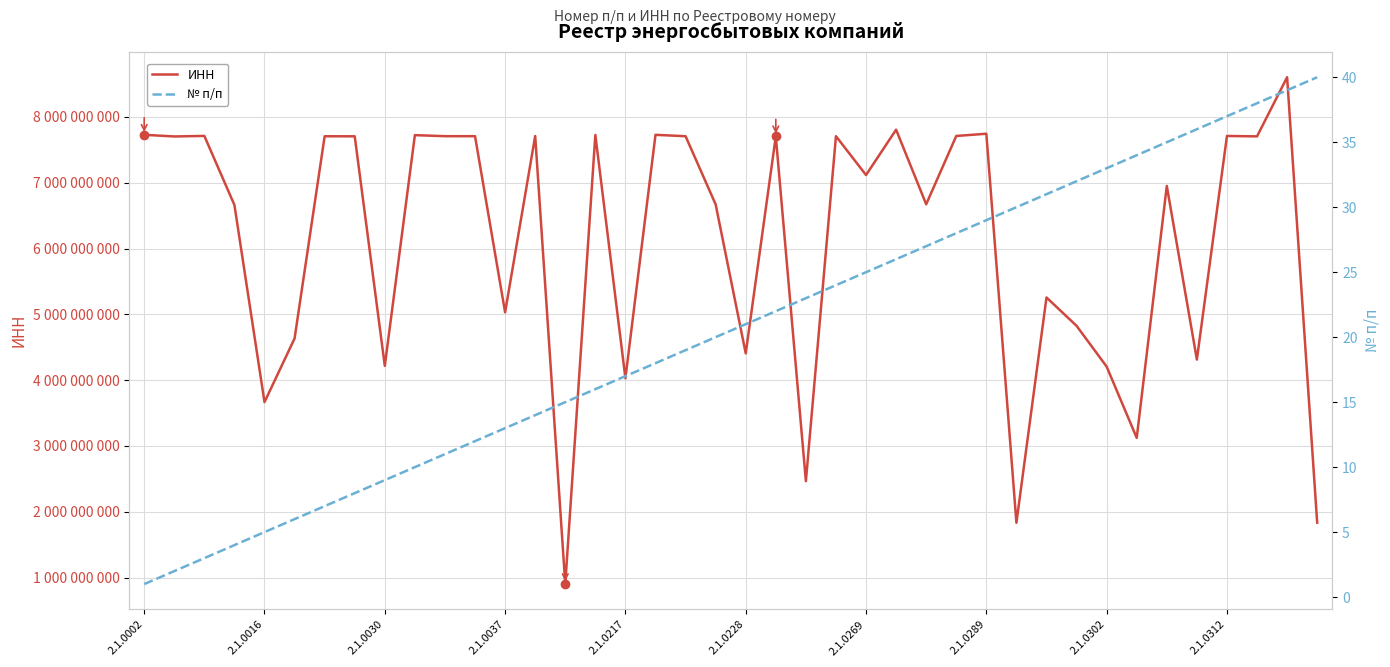

The № п/п series shows 55 at 30. True or false?

False